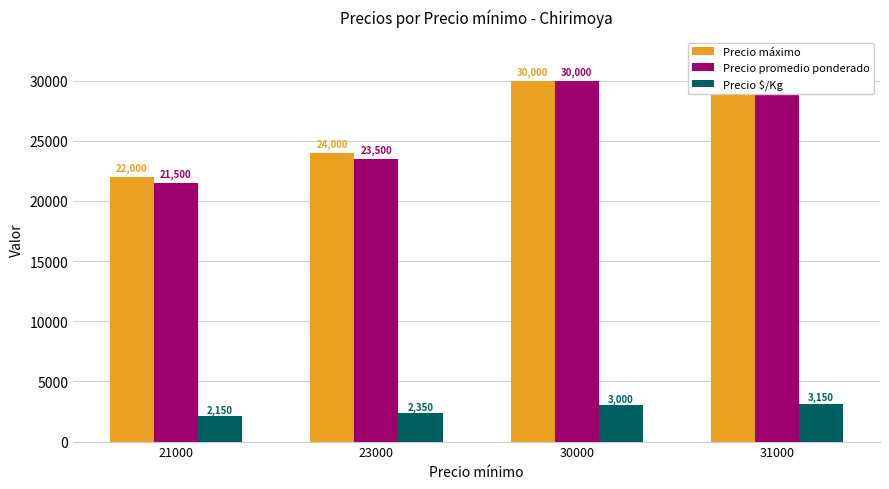

What is the value of the Precio máximo bar at the 2nd from the left?

24000